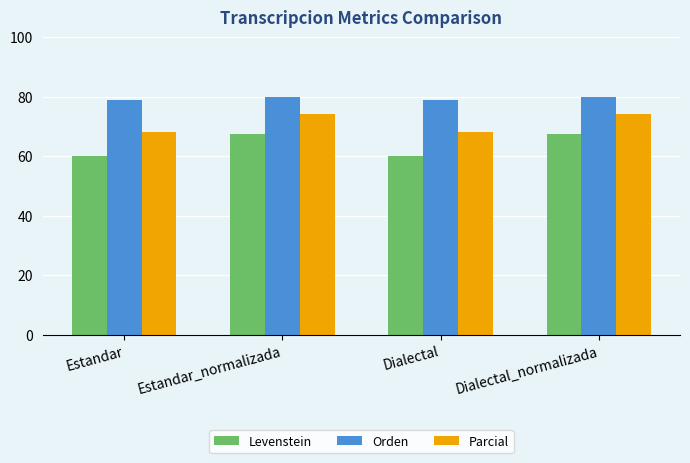

The Parcial series shows 118.8 at Estandar. True or false?

False